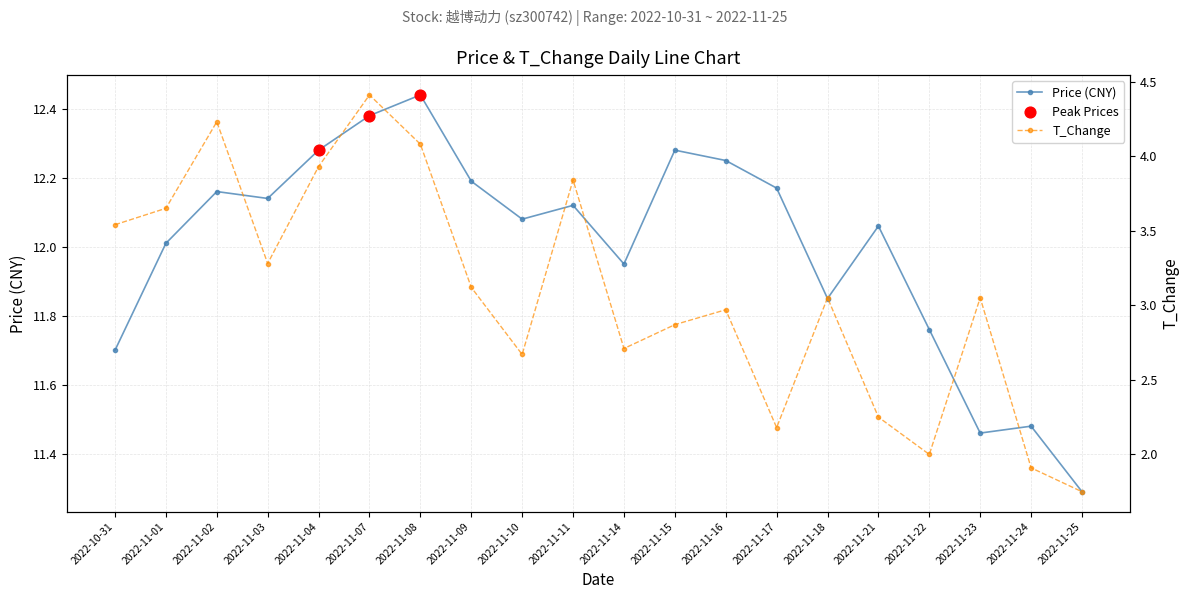

Which series contains the lowest Y value?

t_change